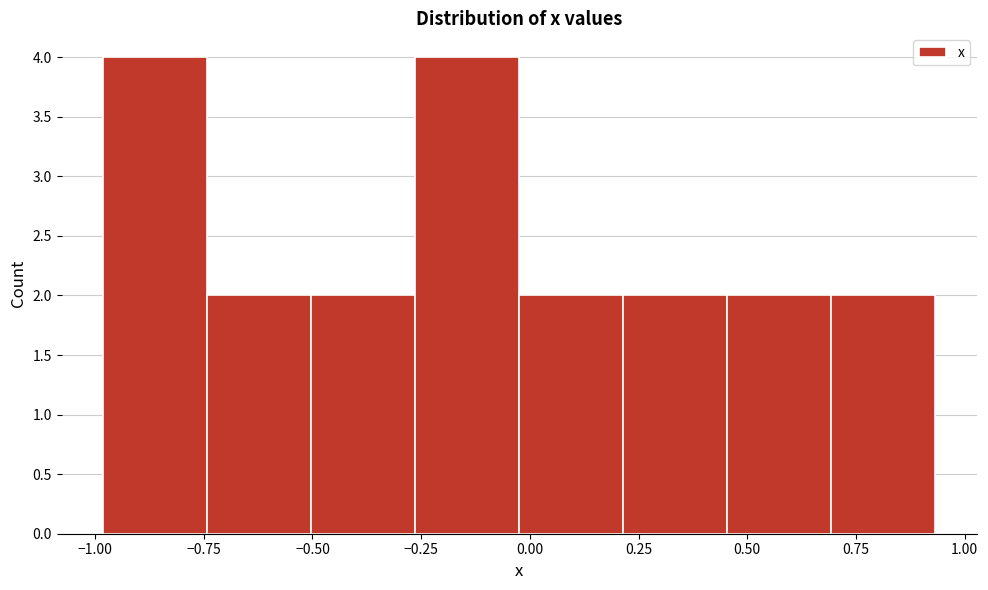

Reading left to right, transcribe this chart: for each bar, give the range it covers on the x-axis and its height. Neither the bar edges nor the heights are printed on the chart, so give them approximately, as read against the axes.

-1.00 to -0.75: 4
-0.75 to -0.50: 2
-0.50 to -0.25: 2
-0.25 to 0.00: 4
0.00 to 0.20: 2
0.20 to 0.45: 2
0.45 to 0.70: 2
0.70 to 0.95: 2